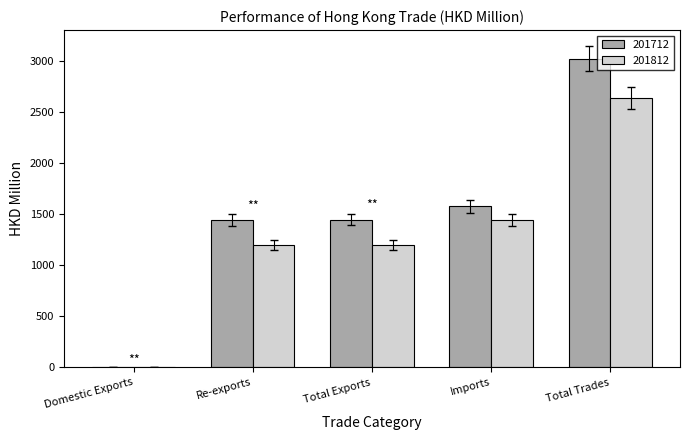

Does the chart contain stacked bars?

No